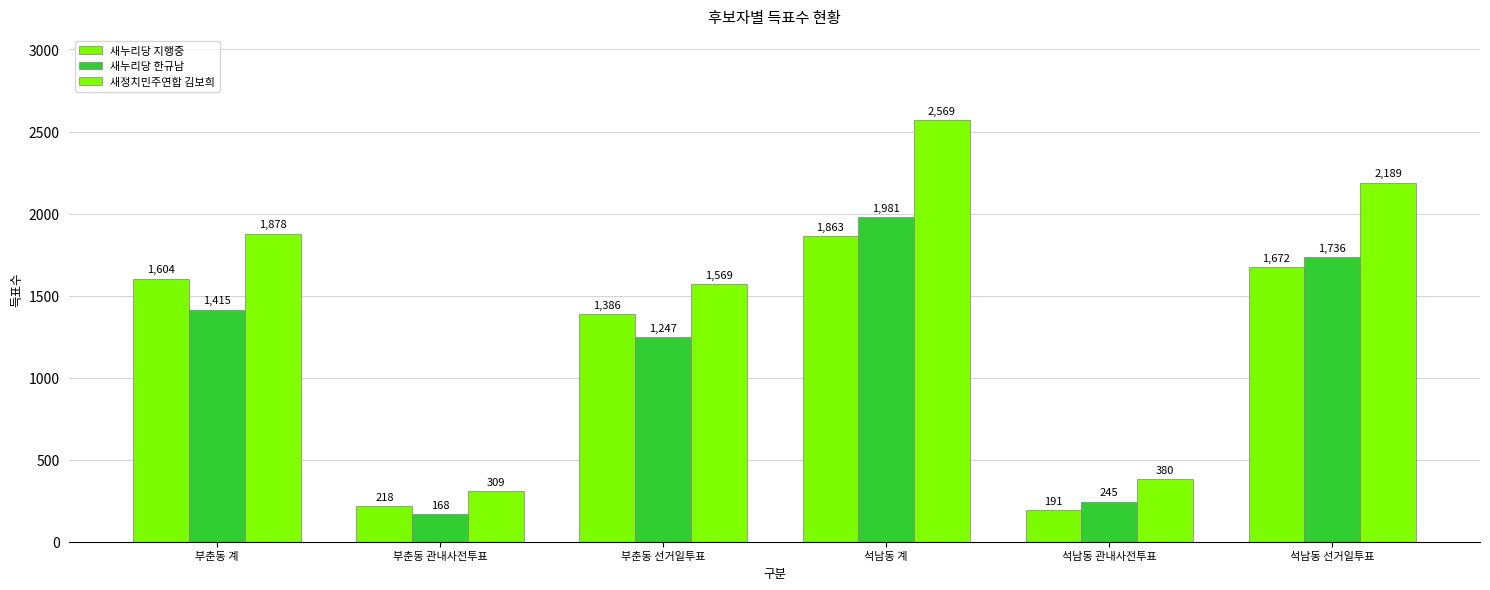

Which has a higher value, 부춘동 관내사전투표 or 부춘동 선거일투표?

부춘동 선거일투표